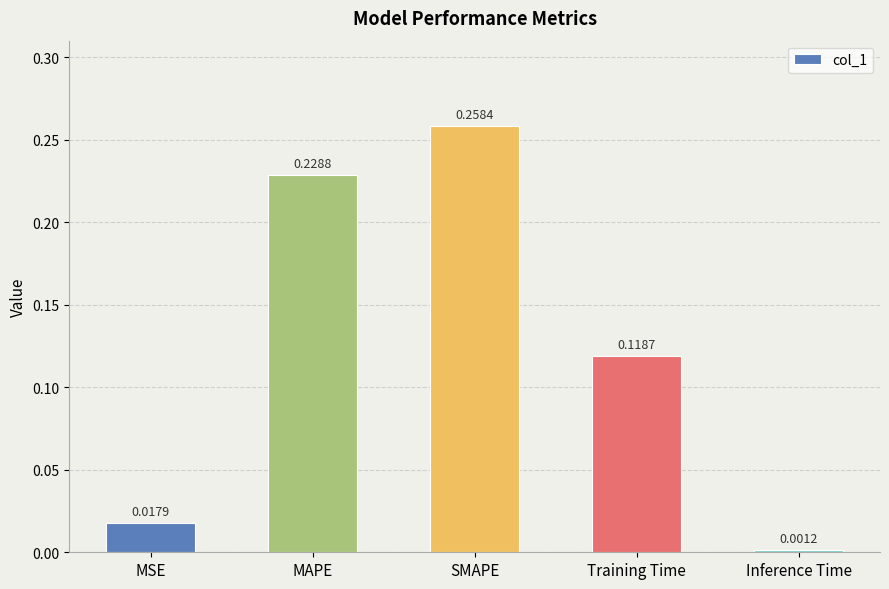

How many bars are there in total?

5